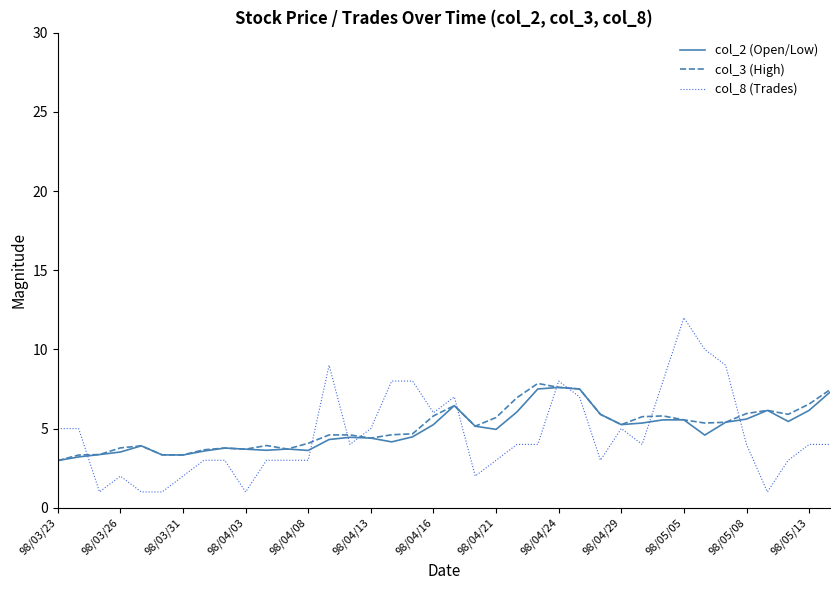

What is the maximum value shown in the chart?

12.0